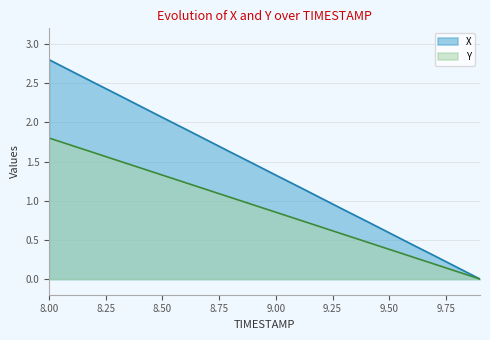

True or false: Y and X intersect in this chart.

False